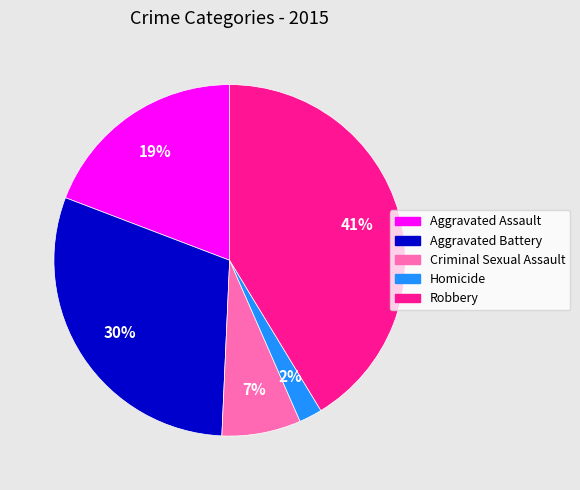

Count the number of slices in the pie.

5